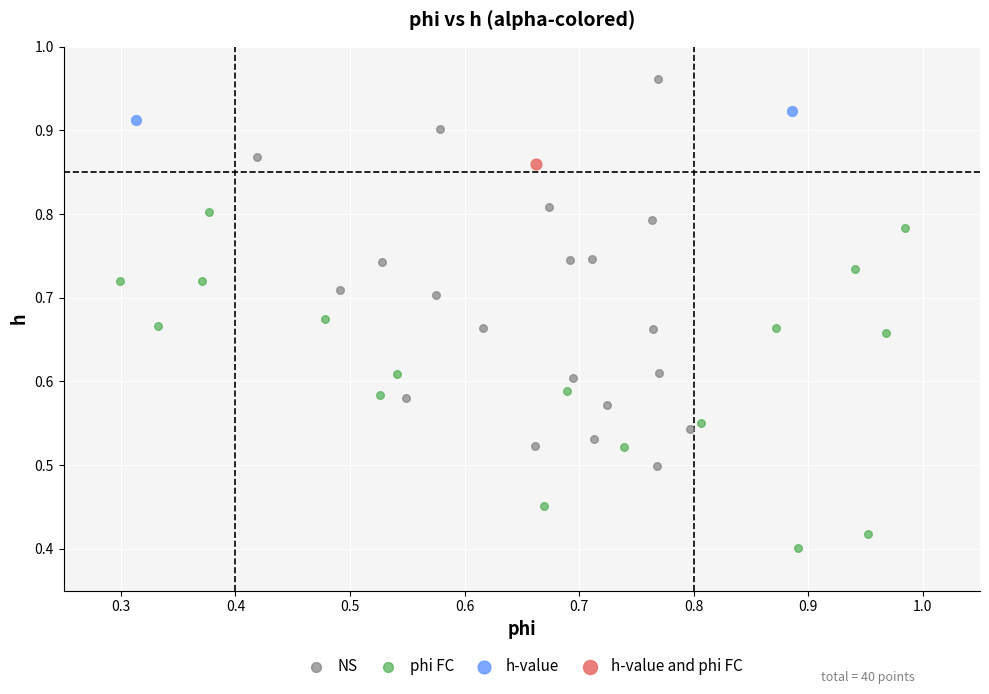

What are all the series names shown in the legend?

NS, phi FC, h-value, h-value and phi FC